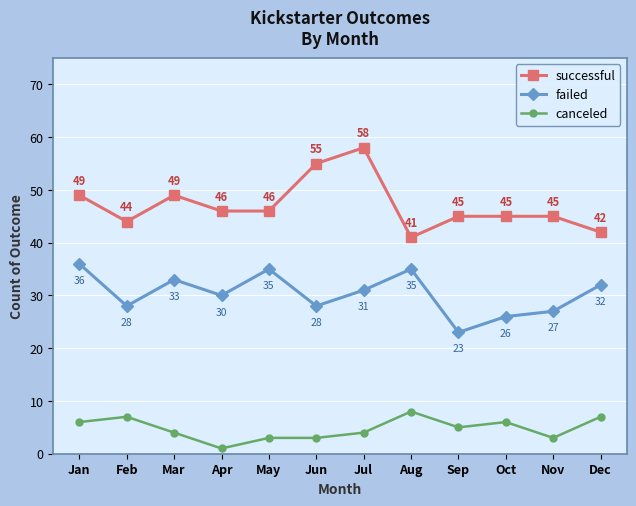

True or false: failed and canceled intersect in this chart.

False